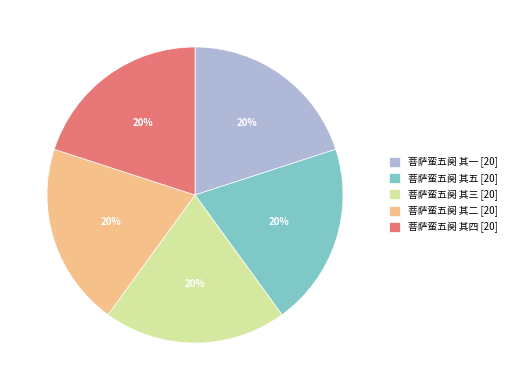

What percentage is the 菩萨蛮五阕 其二 slice, to the nearest percent?

20%